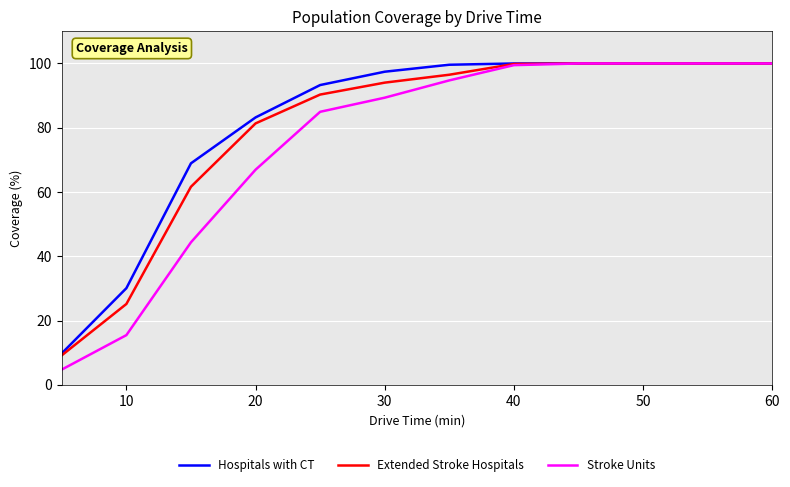

What is the minimum value shown in the chart?

4.8